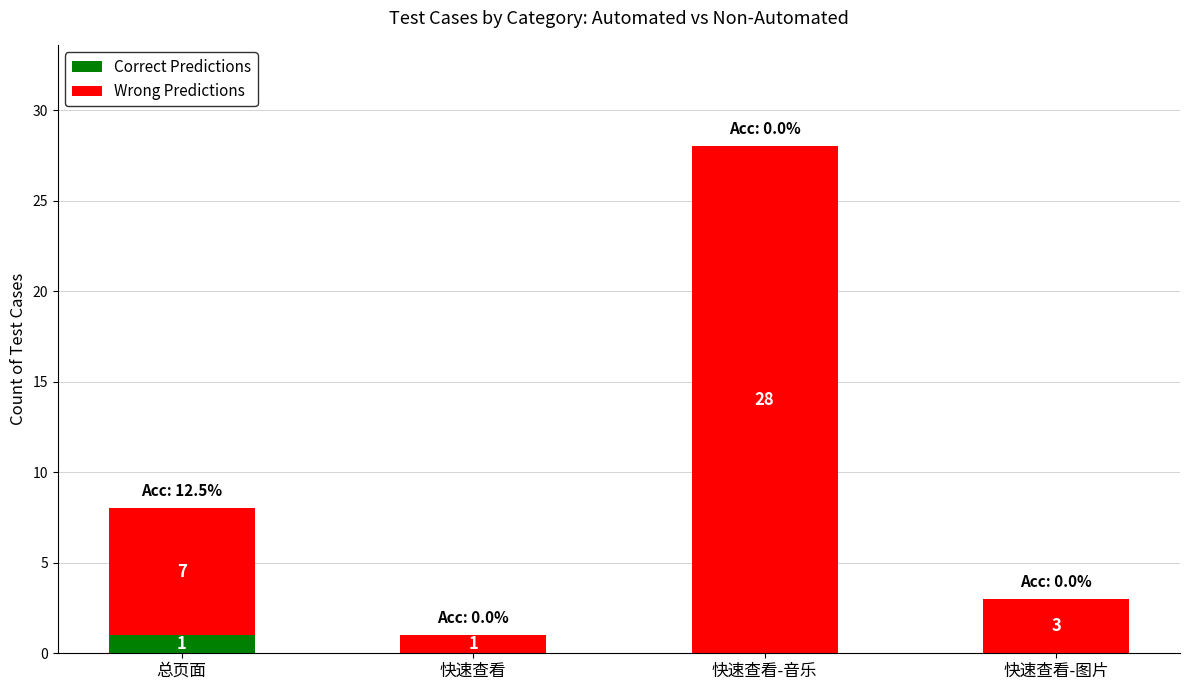

At which category is the sum across all series the highest?

快速查看-音乐